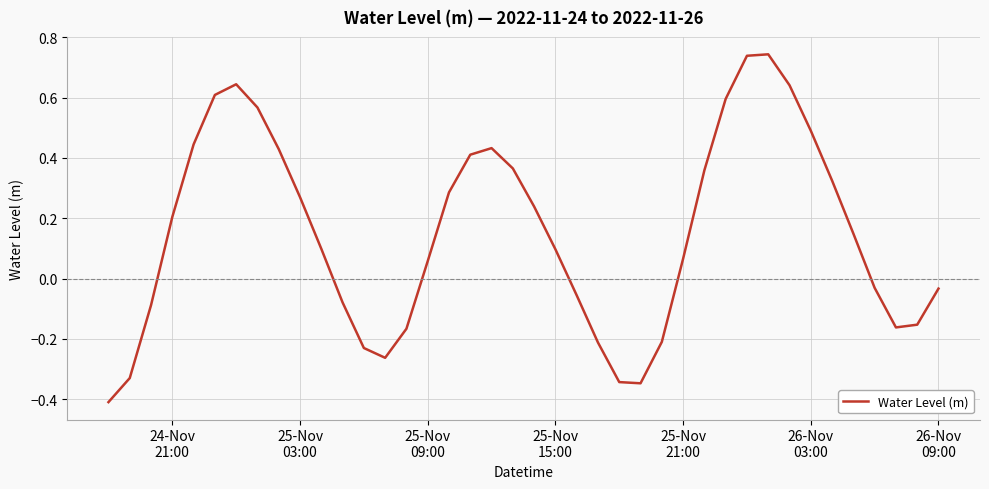

What is the smallest value displayed?

-0.4